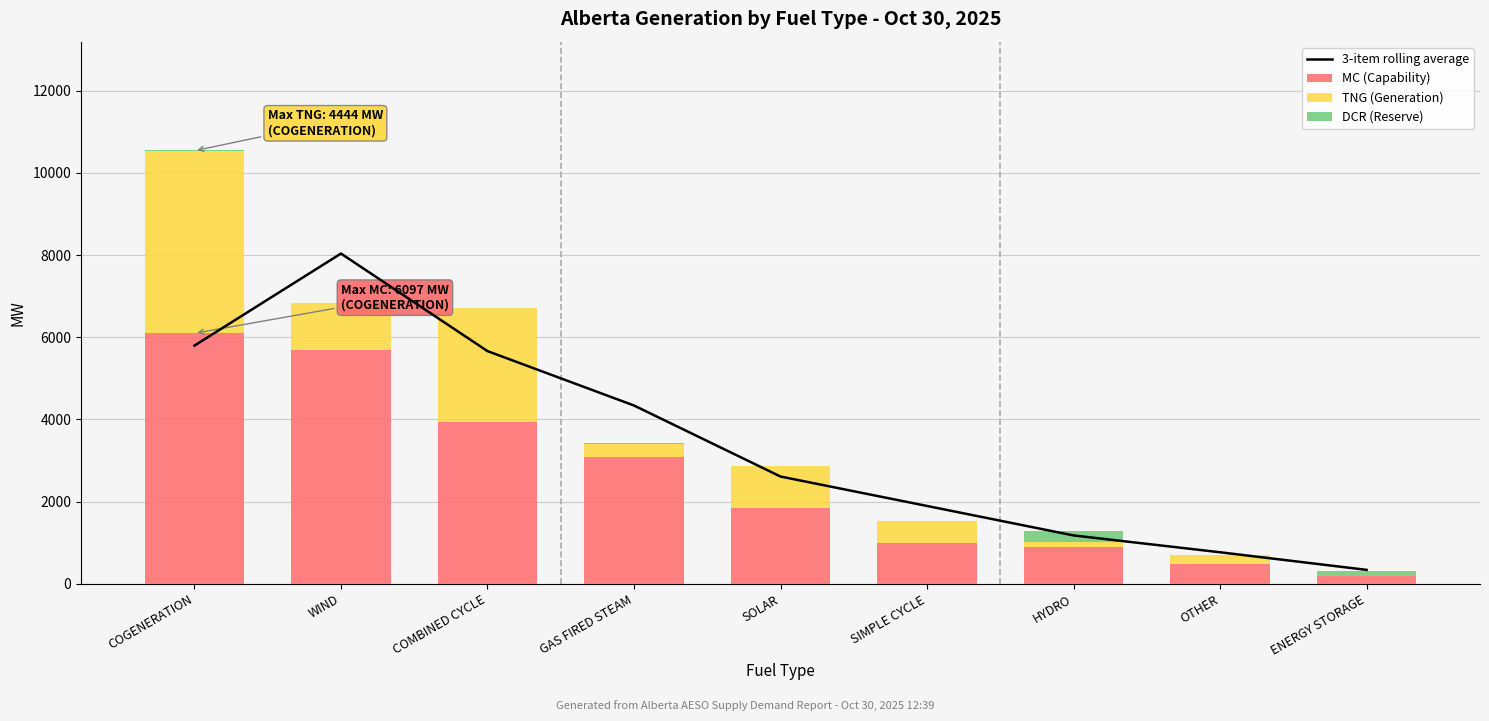

What is the difference between the MC (Capability) values at OTHER and GAS FIRED STEAM?

2599